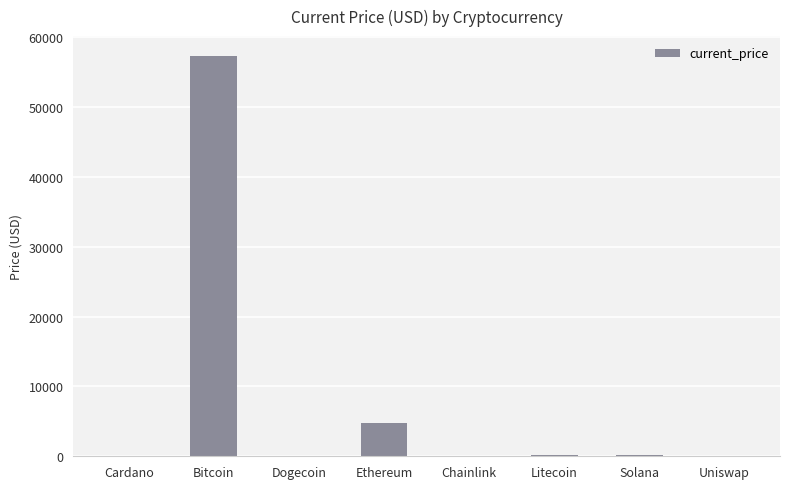

Is it true that the value at Bitcoin is 57265.0?

True